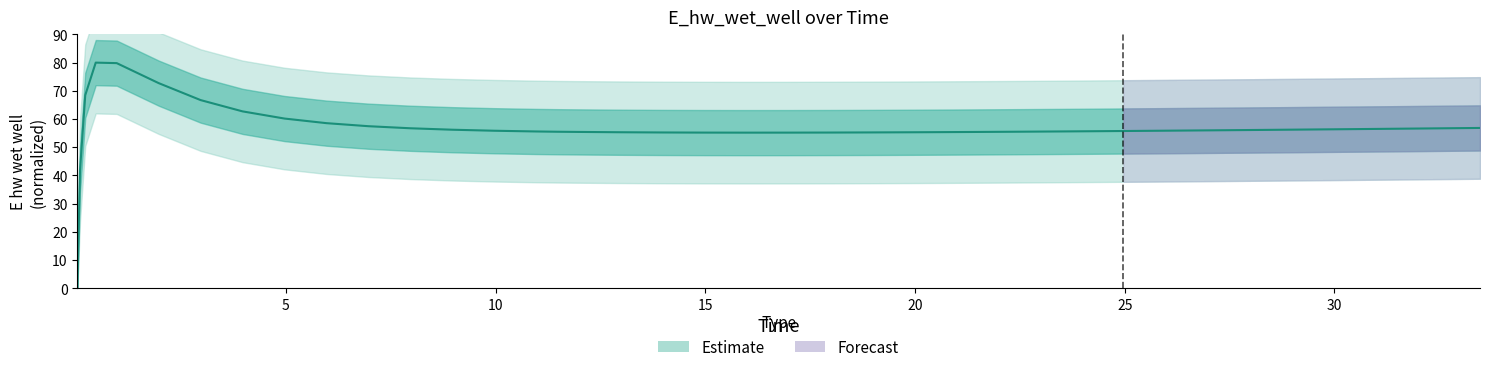

At which label is the value closest to 40?

5